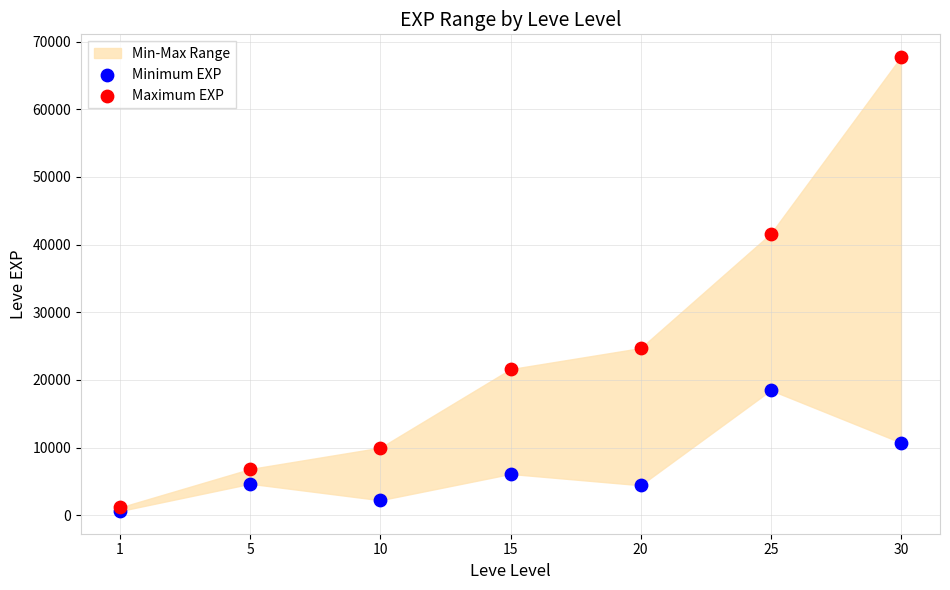

In the Maximum EXP series, what Y value is closest to 34445?

41630